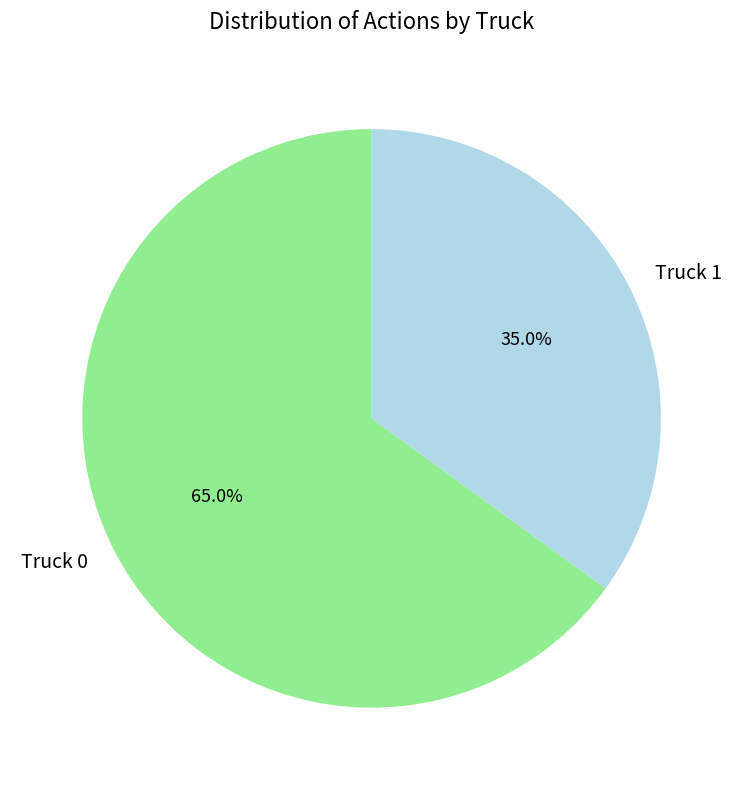

What is the ratio of the value at Truck 1 to the value at Truck 0?

0.5